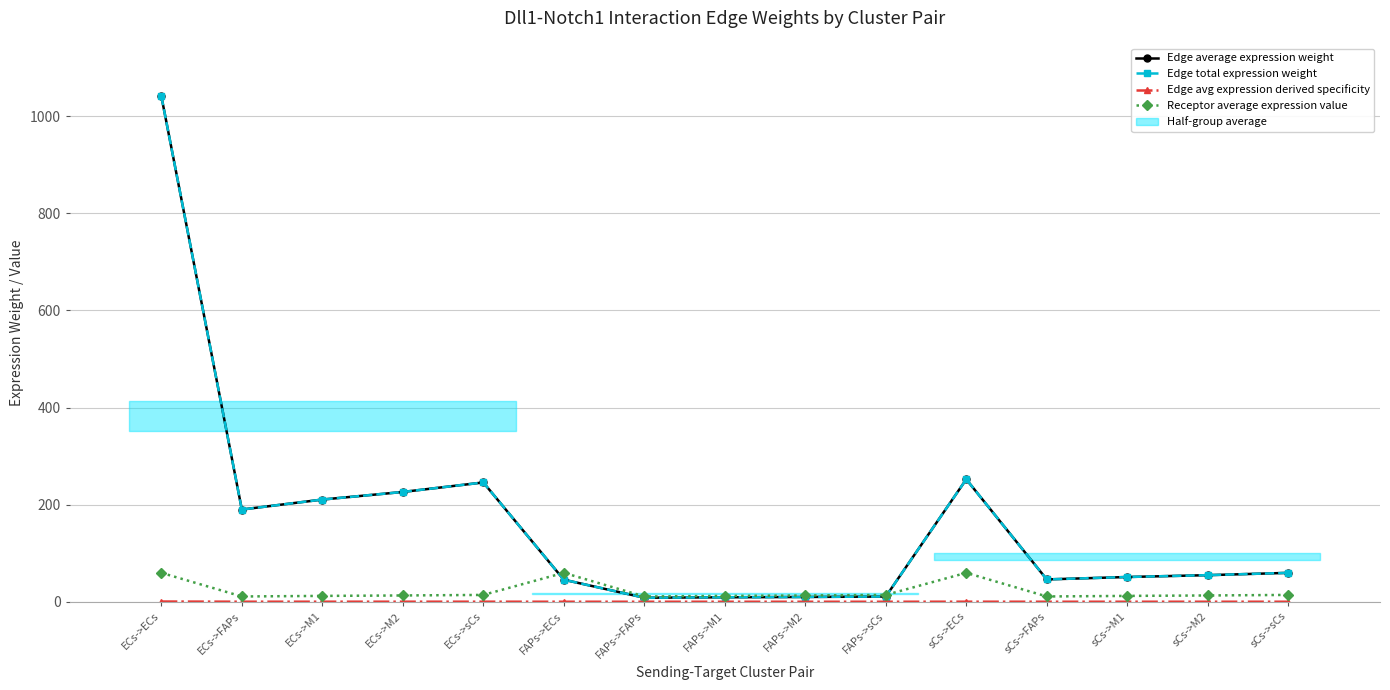

How many lines are shown in the chart?

4